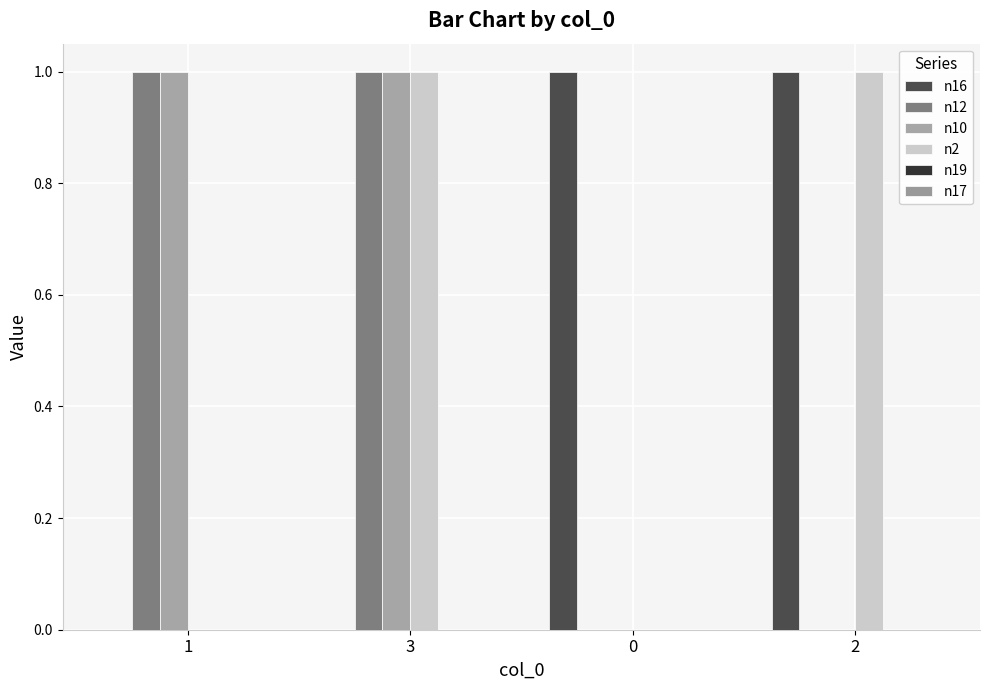

How many groups of bars are there?

4